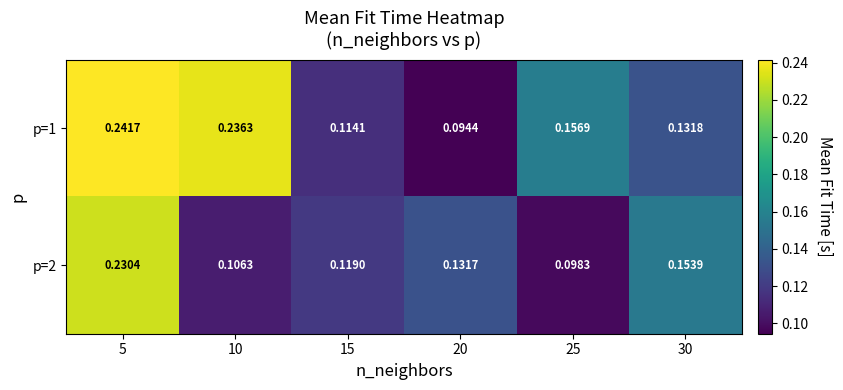

Is the value of p=1 at 30 greater than the value of p=2 at 10?

Yes